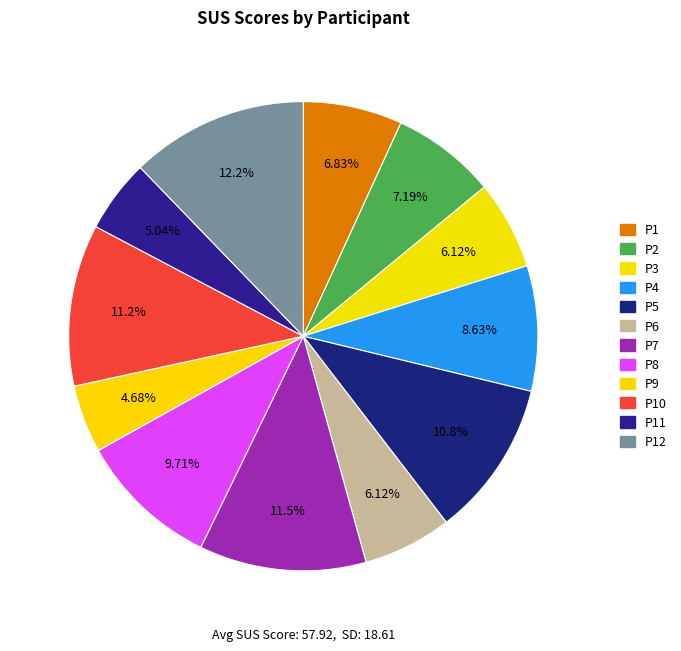

To the nearest percent, what percentage of the pie is P2?

7%